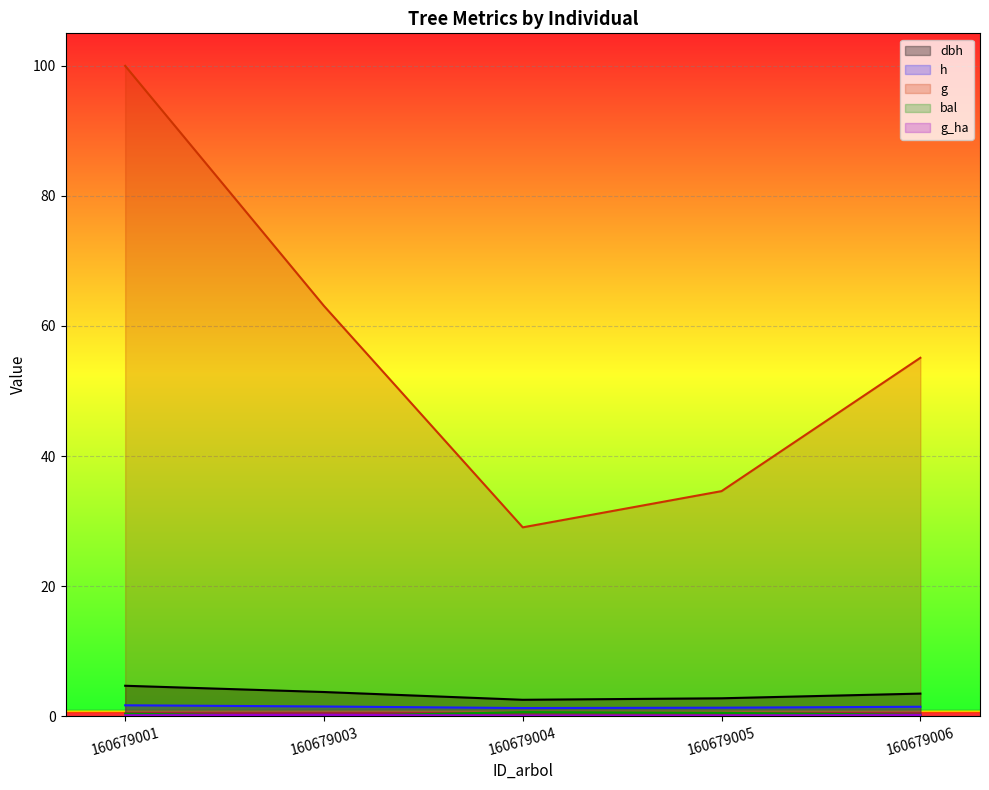

How many lines are shown in the chart?

5